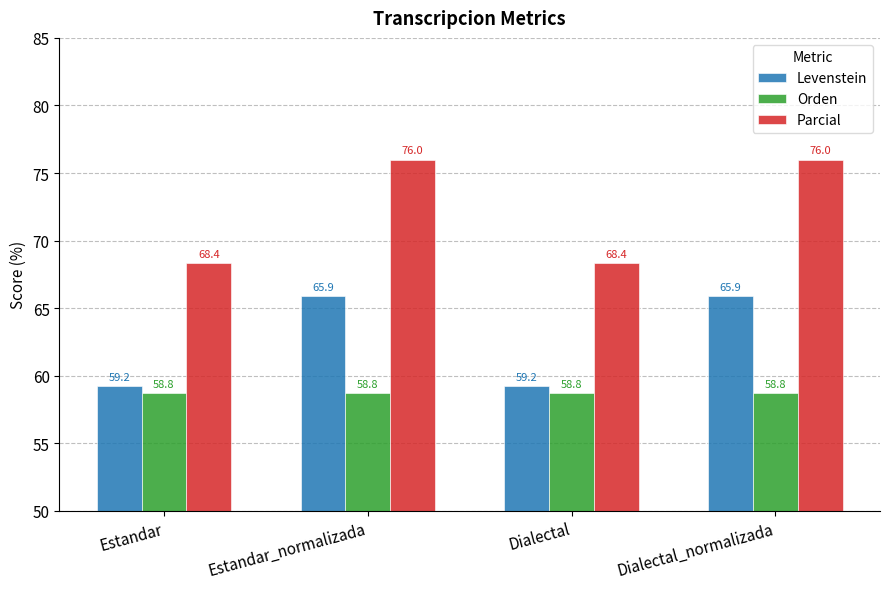

What is the sum of all Orden values?

235.0